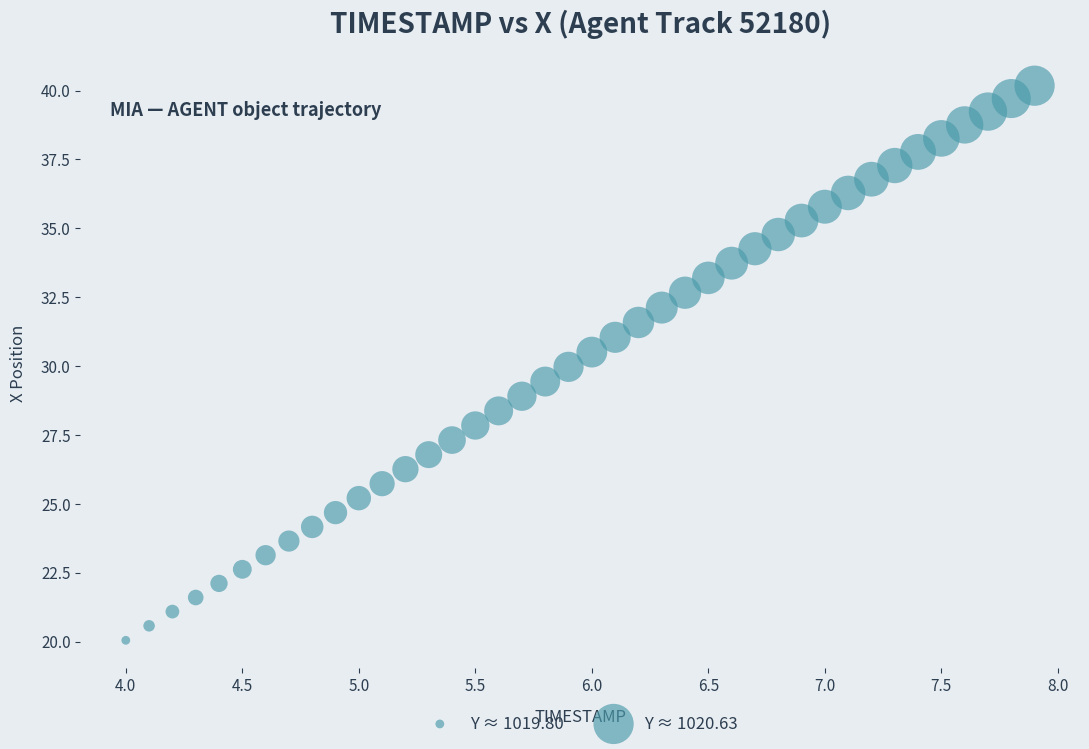

What is the range of X values (max minus min)?

3.9